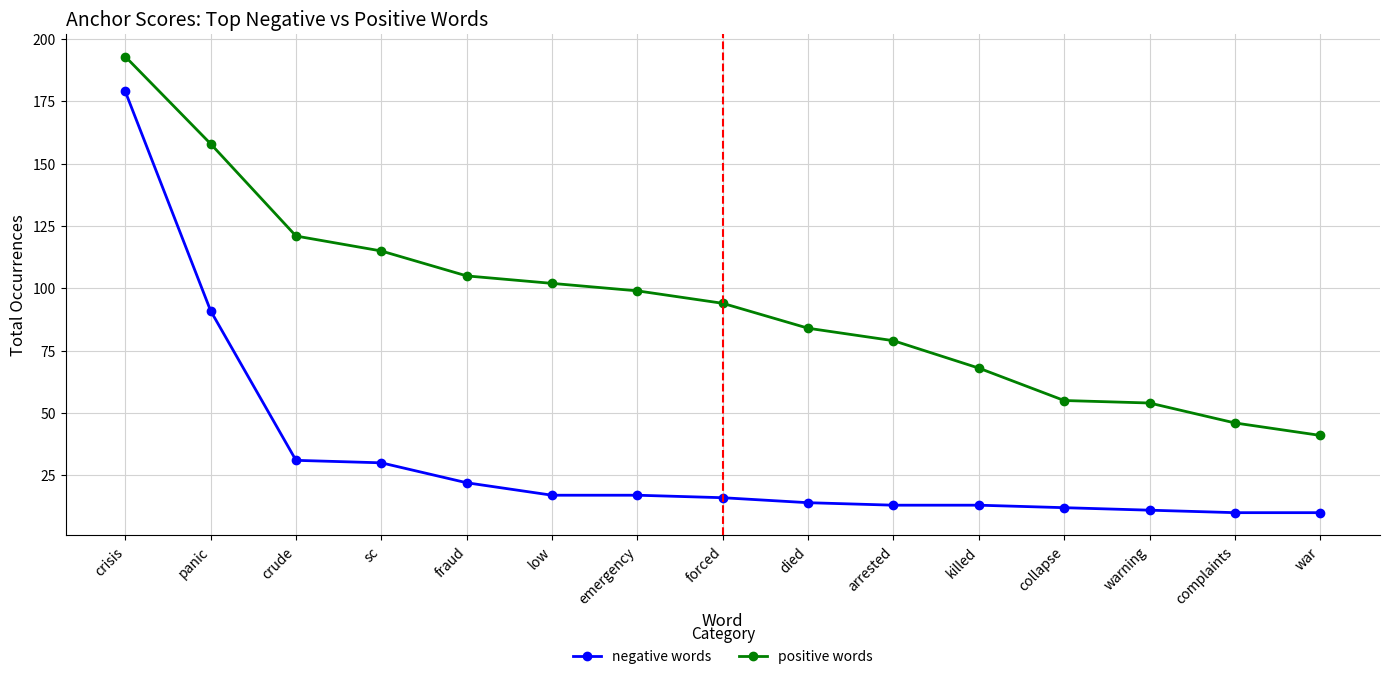

True or false: negative words and positive words cross at least once.

False